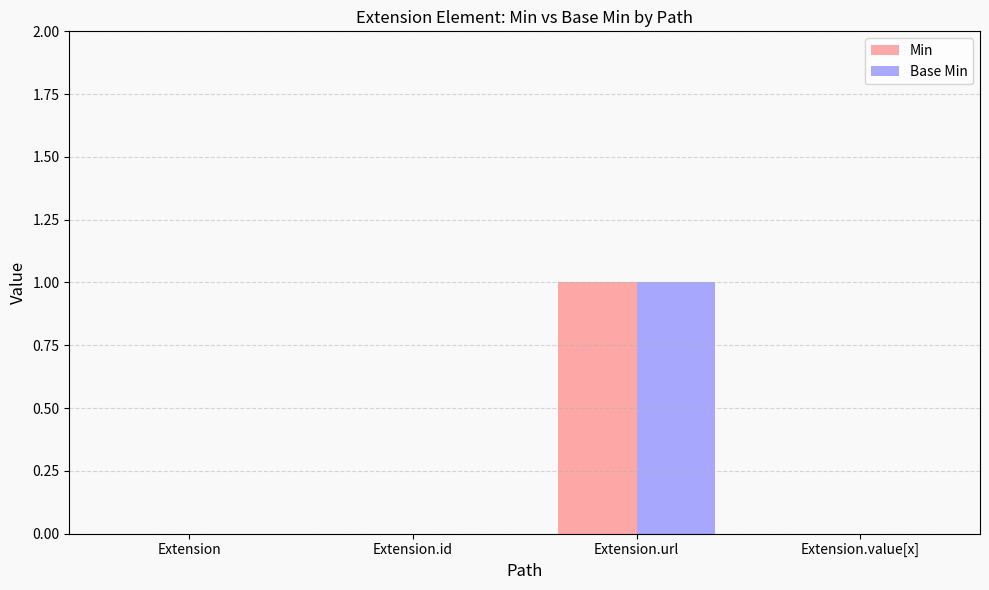

What are all the series names shown in the legend?

Min, Base Min